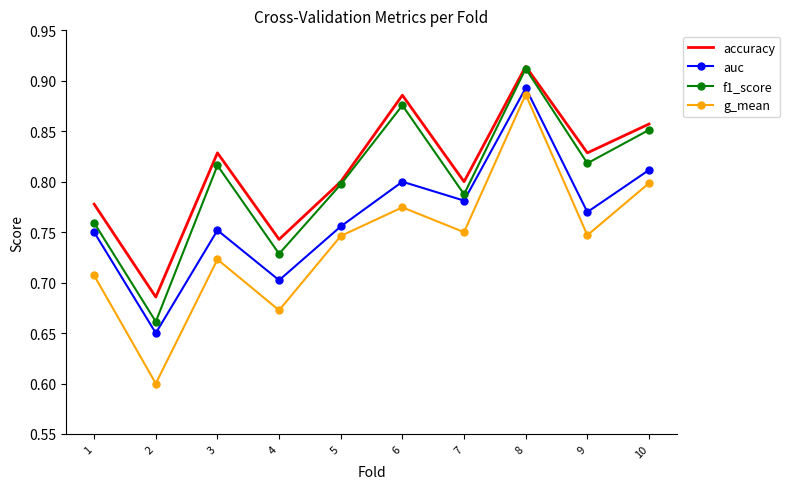

At which category does the chart reach its minimum across all series?

2